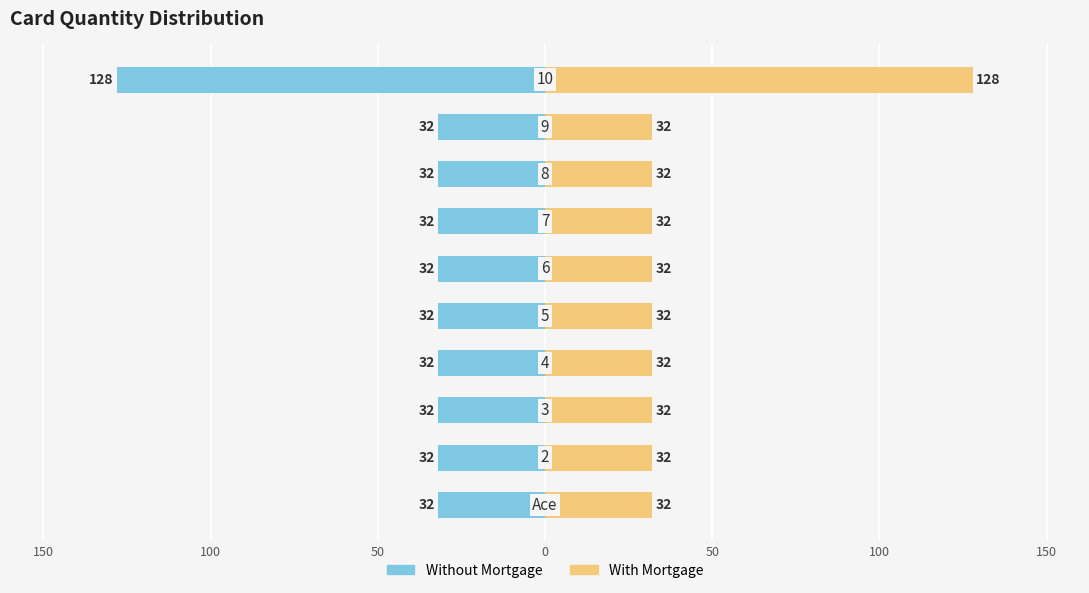

What is the greatest value displayed?

128